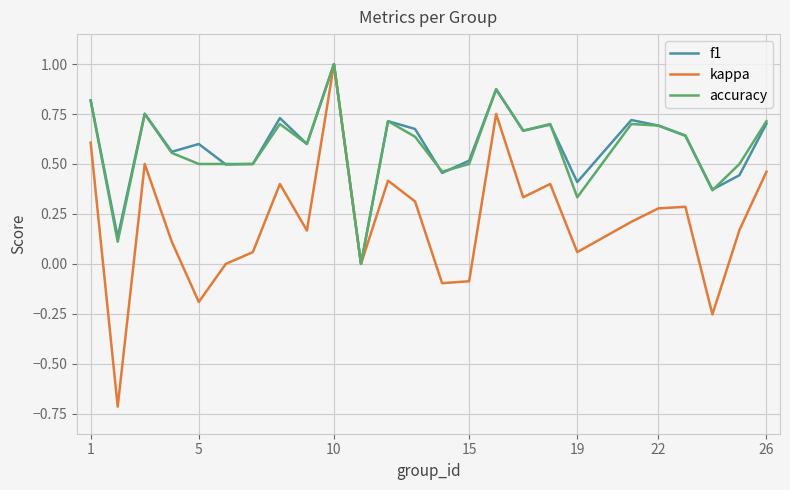

What is the maximum value shown in the chart?

1.0